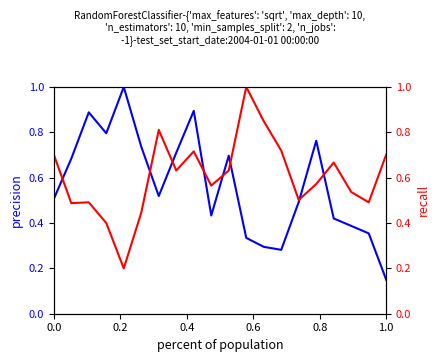

True or false: FMVoter has a value of 0.3 at 11.

False